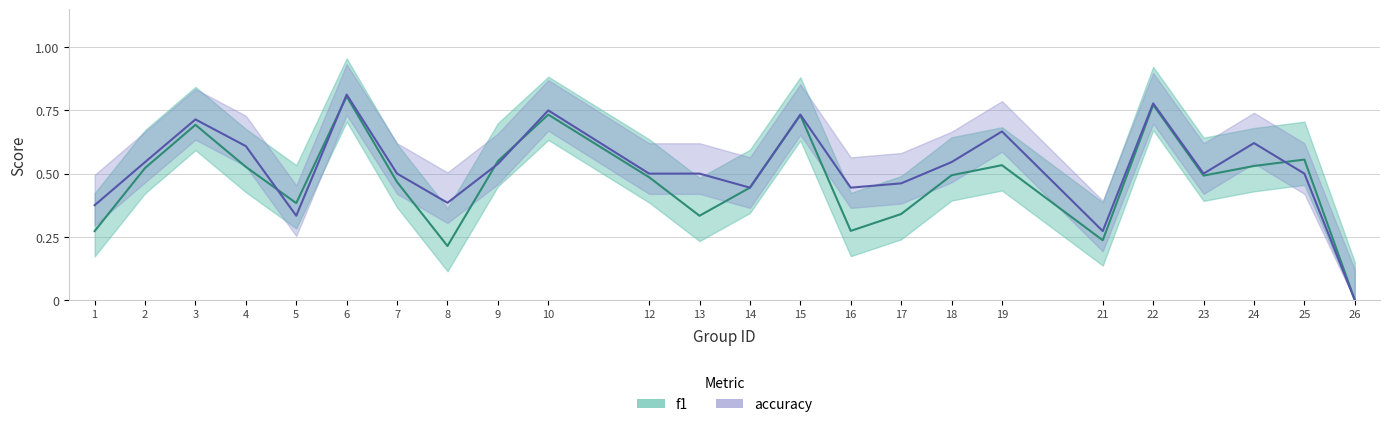

What is the total value across all series at 25?

1.1